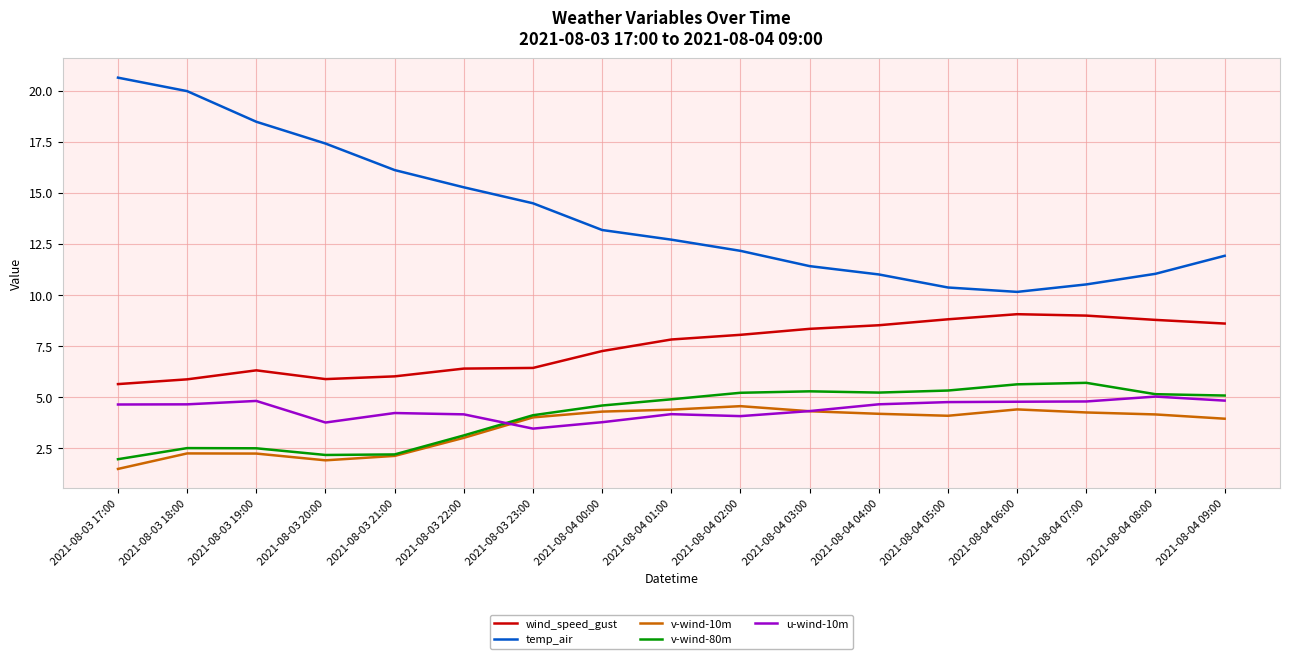

What is the total value across all series at 2021-08-04 08:00?

34.1